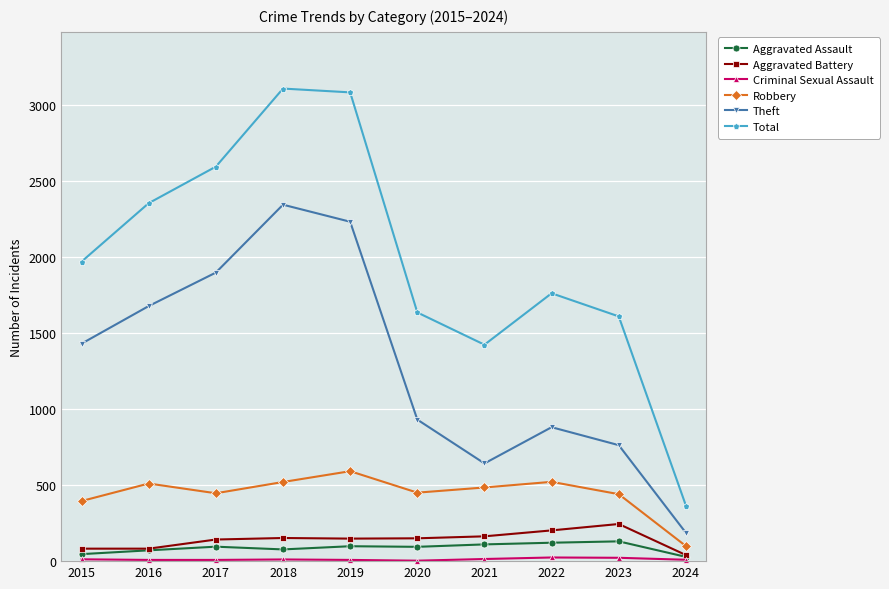

True or false: Aggravated Assault has more than 1 points higher than both neighbors.

True